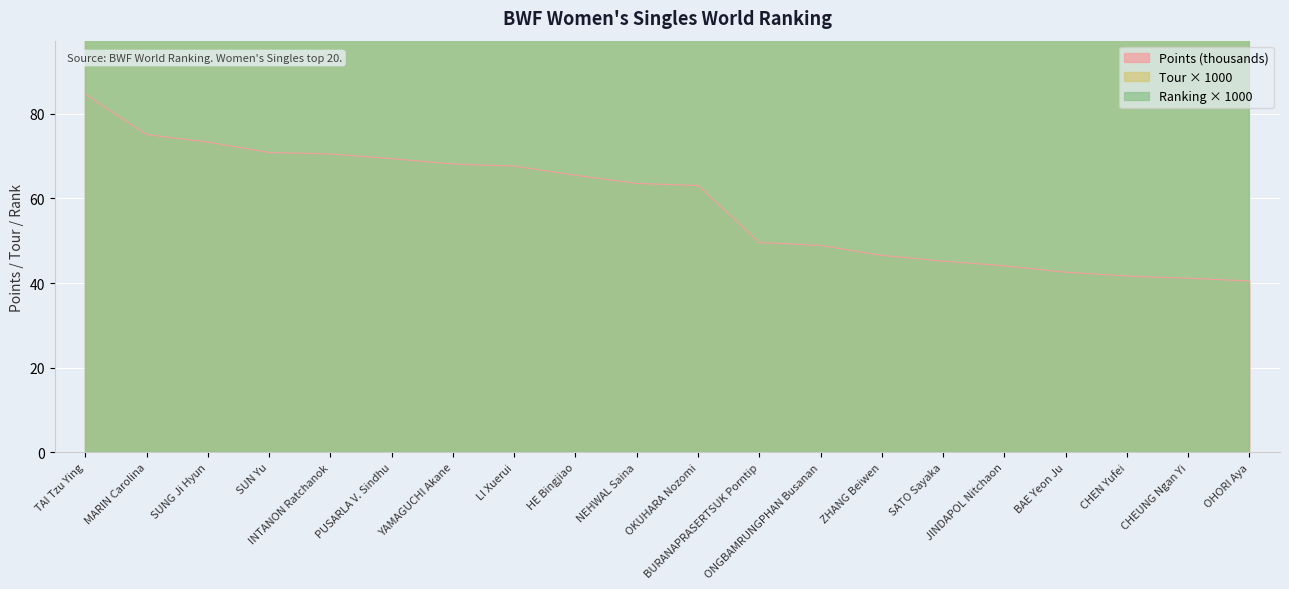

Which series has the widest spread of values?

Ranking